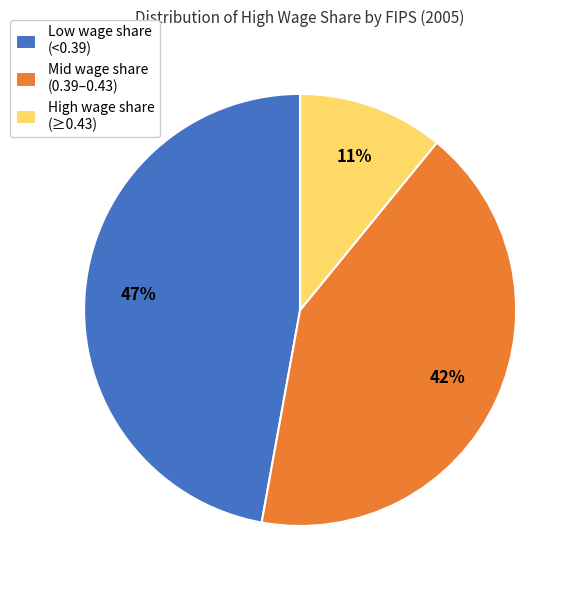

Is there a majority slice in this chart?

No